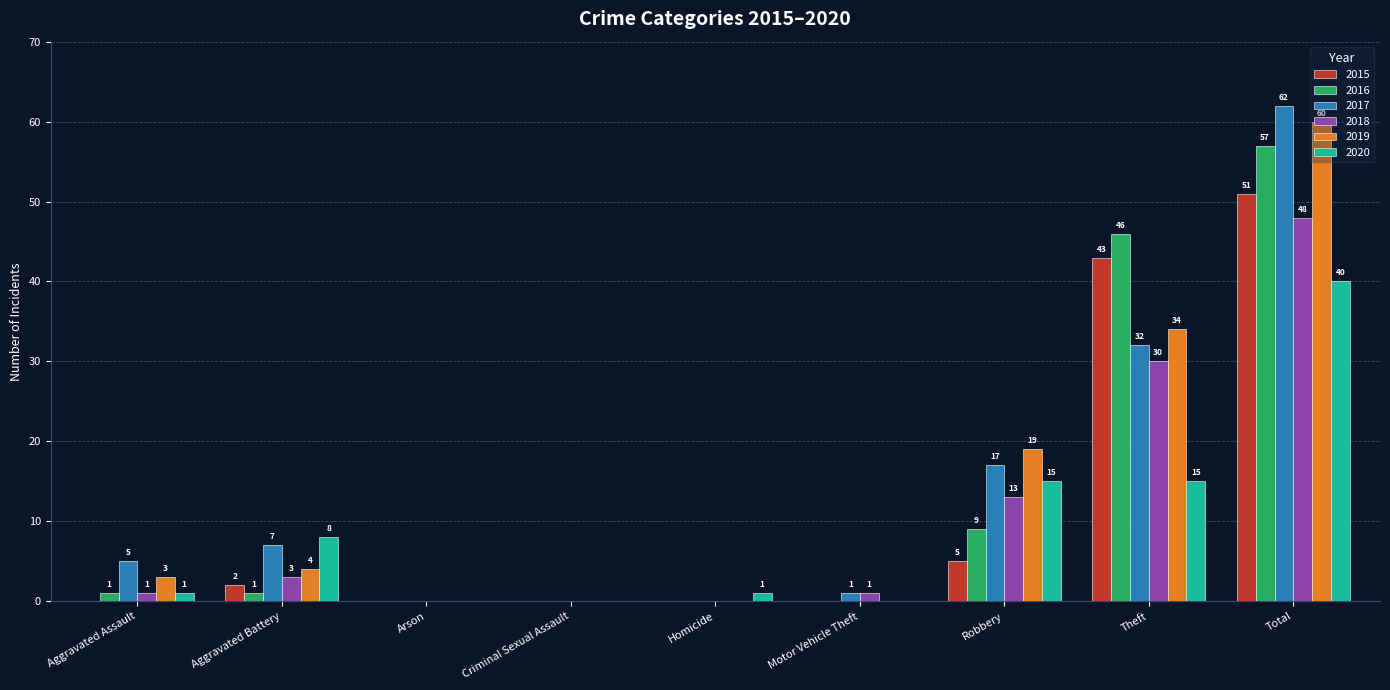

Is it true that 2018 equals 13 at Robbery?

True